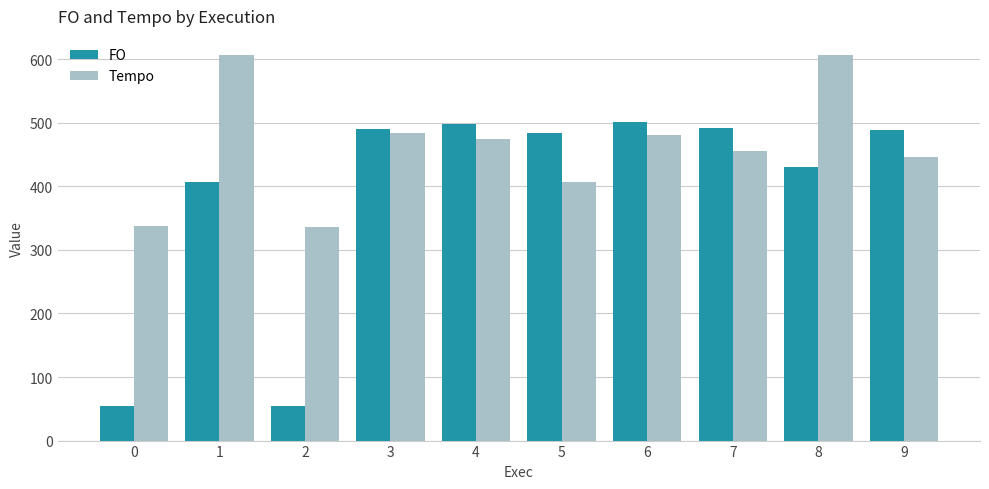

At which category is the sum across all series the highest?

8